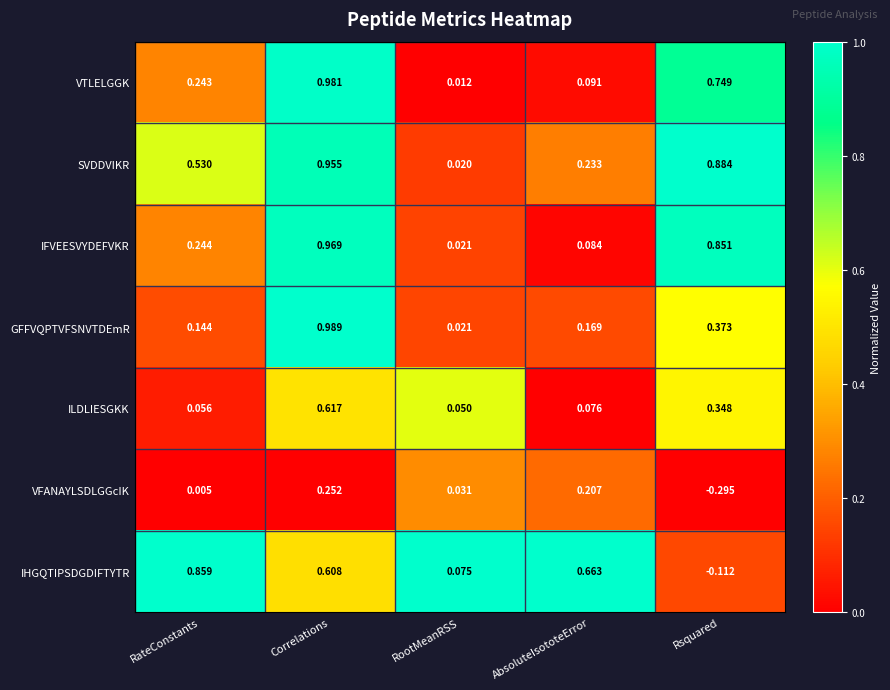

Which category has the lowest value in the ILDLIESGKK series?

RootMeanRSS